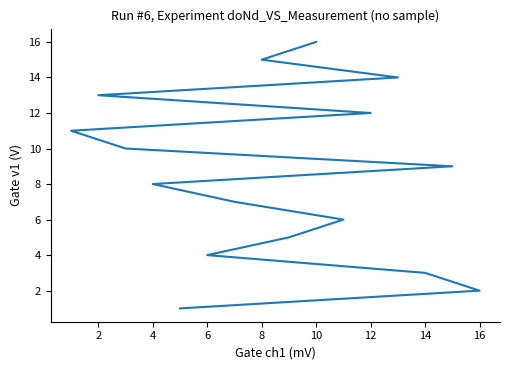

Reading left to right, transcribe all the data shown in this chart.

1	2	3	4	5	6	7	8	9	10	11	12	13	14	15	16